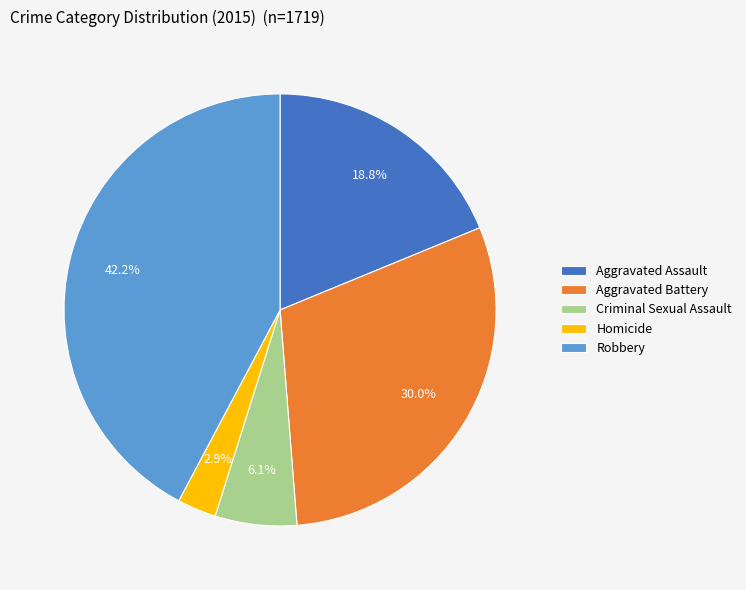

How much of the chart is everything except Criminal Sexual Assault?

93.9%